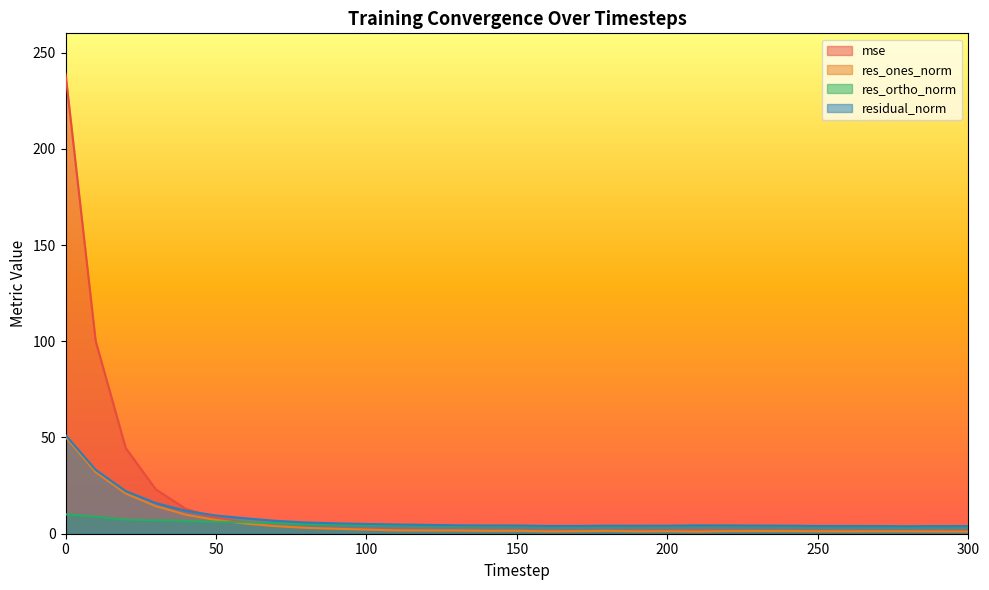

Is it true that residual_norm equals 6.9 at 280?

False